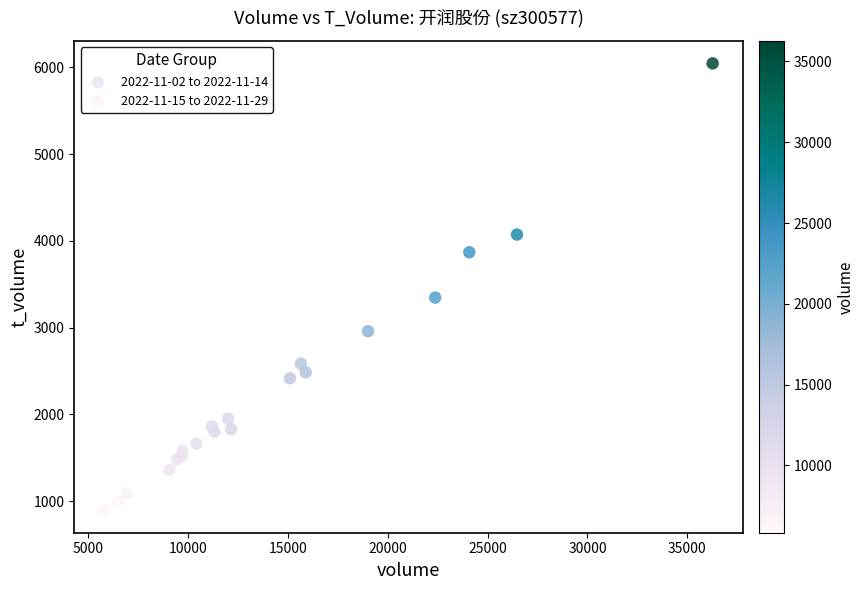

Which series has the largest Y range (max minus min)?

2022-11-15 to 2022-11-29